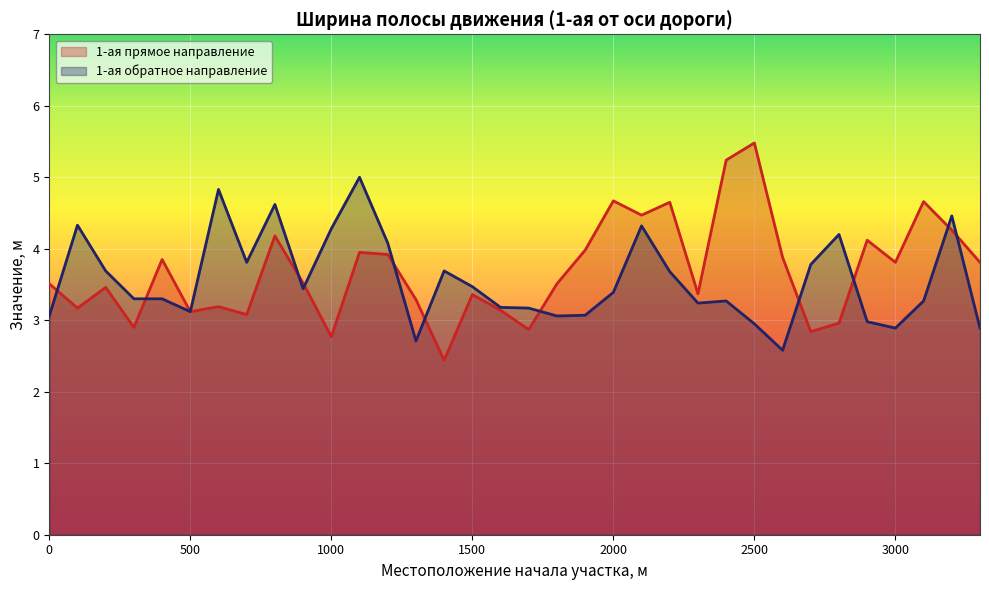

What is the maximum value for 1-ая прямое направление?

5.5